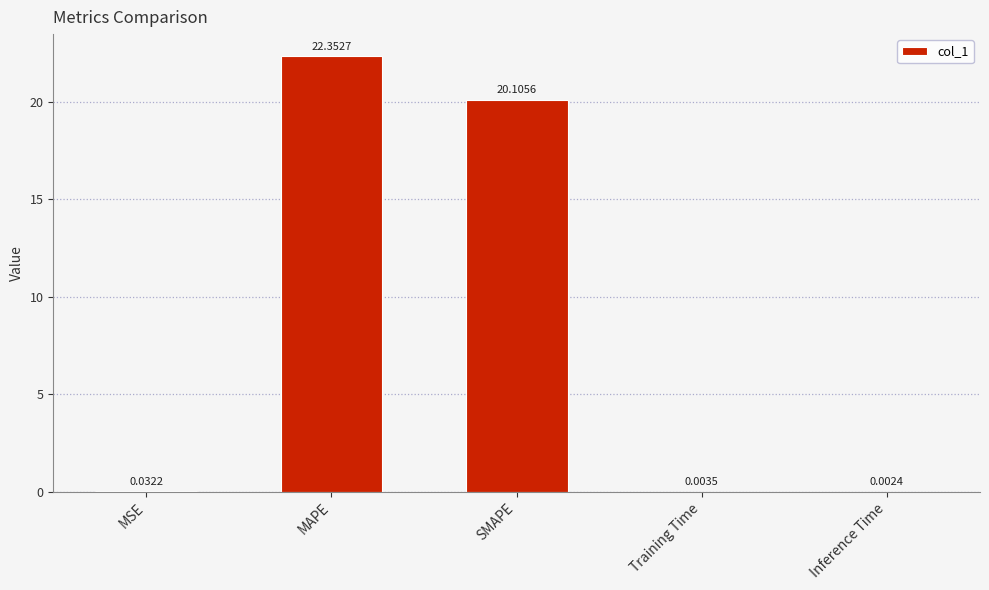

Between Training Time and Inference Time, which is larger?

Training Time